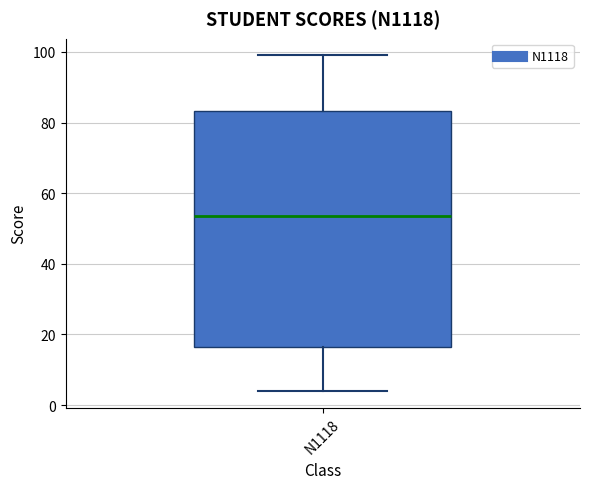

Read this box plot against the y-axis: the position of the median line, the range covered by the box, and the ends of both whiskers. The values are not printed on the chart, so give them approximately, as read against the axis.

median 54, box 16 to 84, whiskers 4 to 100